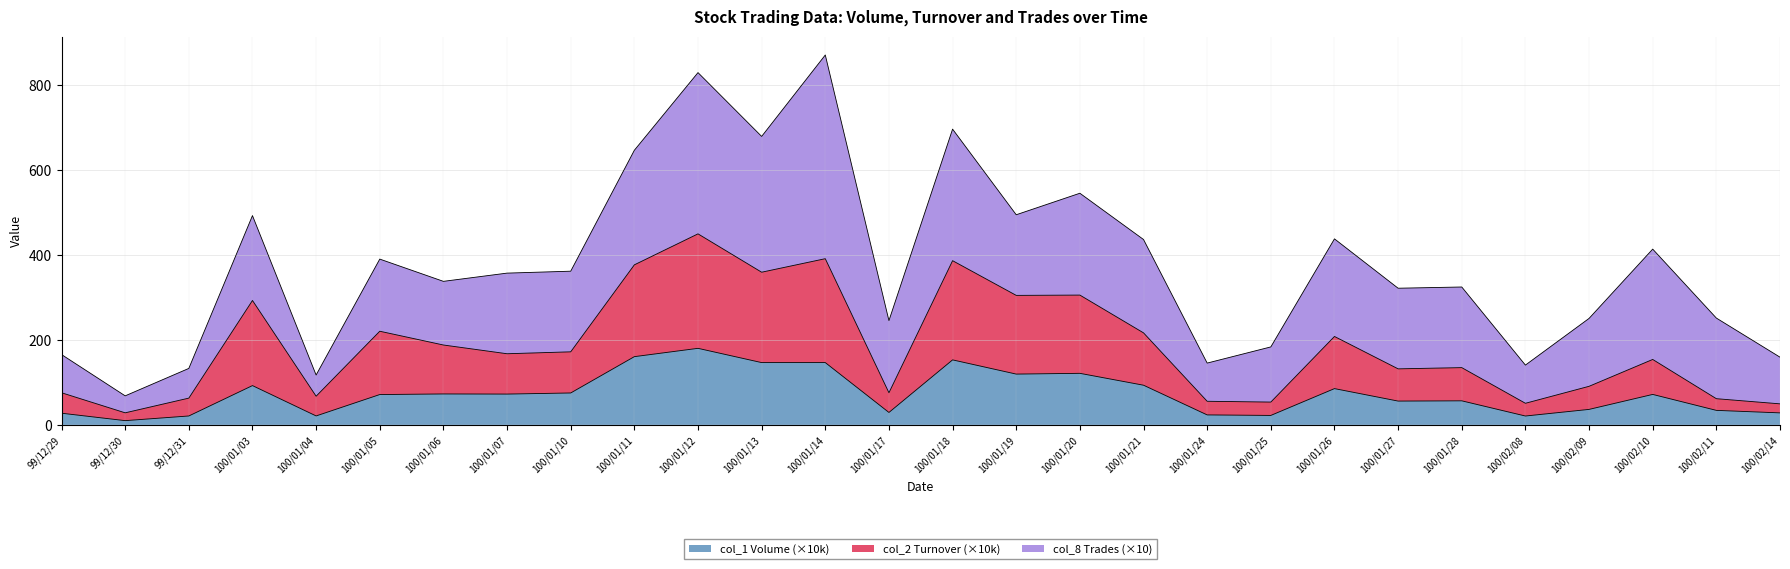

What is the sum of the col_1 (Volume) values at 99/12/31 and 100/01/05?

92.5